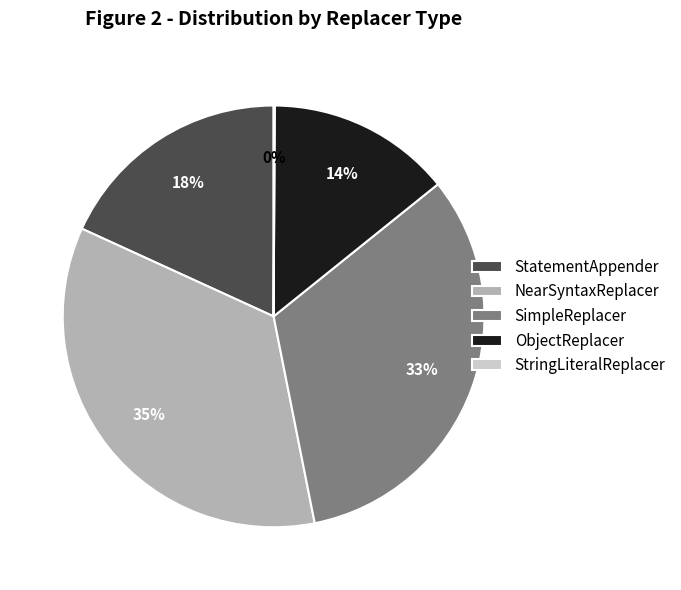

Do ObjectReplacer and SimpleReplacer together represent more than half of the pie?

No